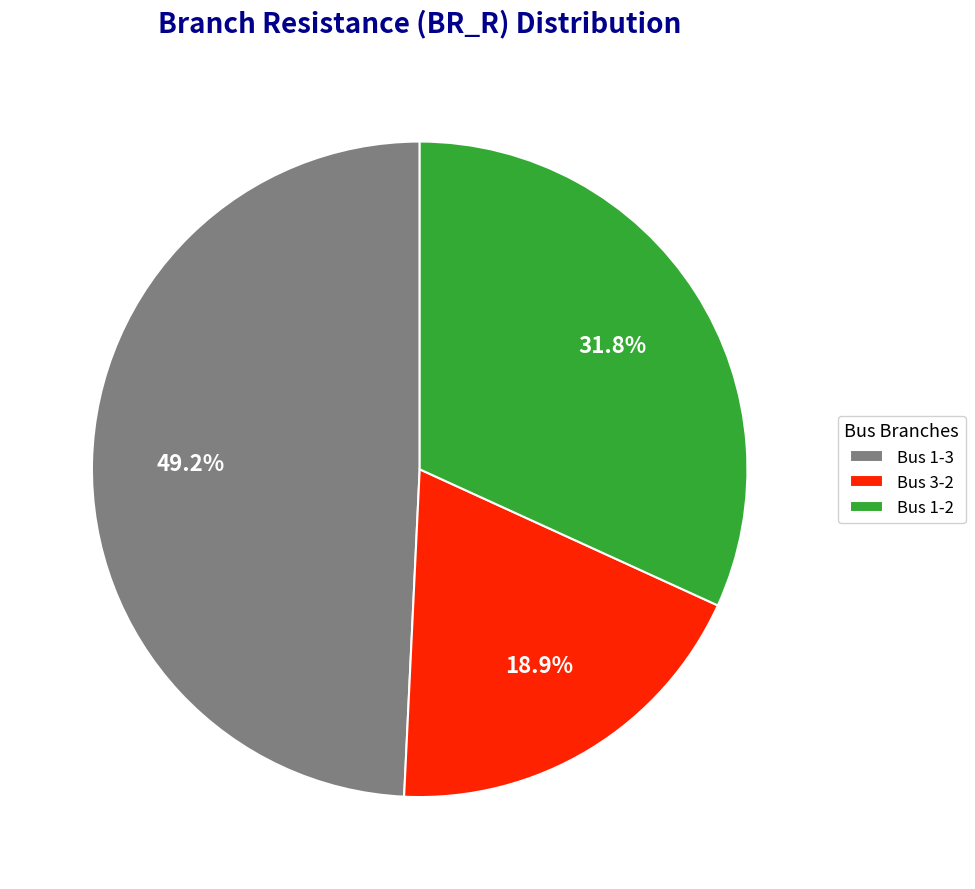

Is it true that Bus 1-2 is 41% of the pie?

False